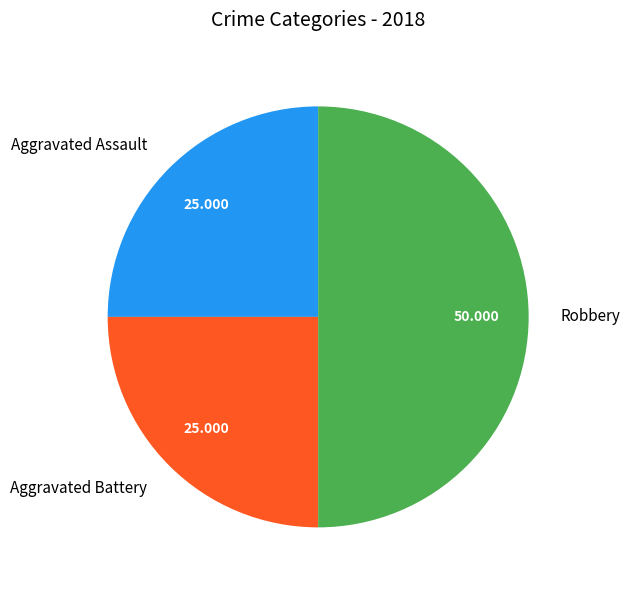

Which category has the biggest portion of the pie?

Robbery